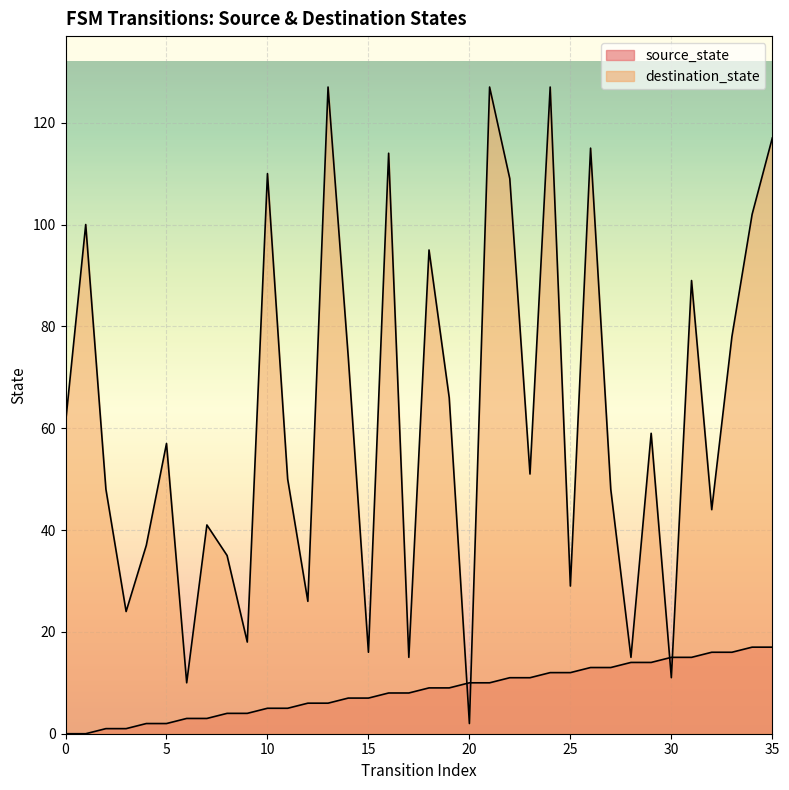

What is the value of the source_state point at the 6th from the left?

2